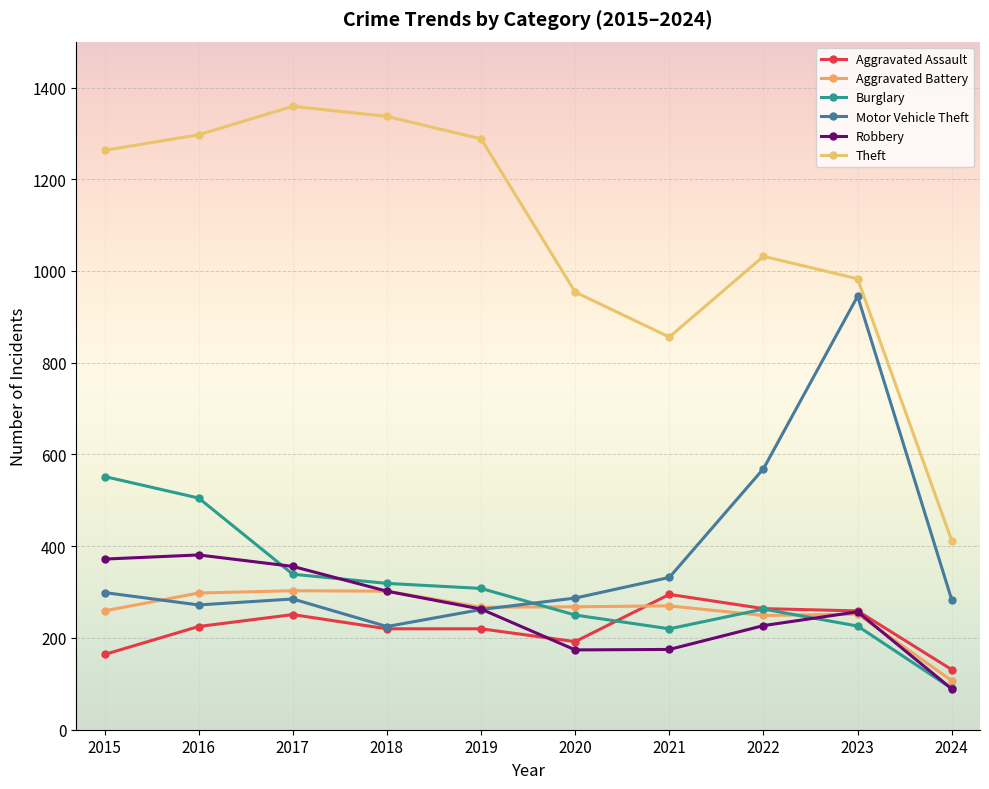

How many values in the Robbery series are below 263?

5